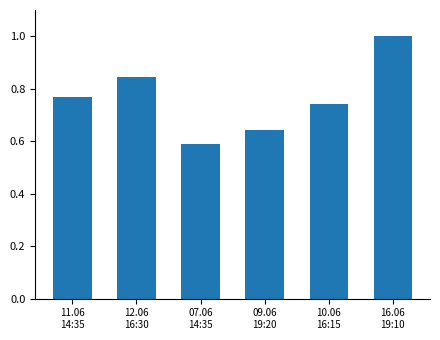

What is the sum of all values?

4.6